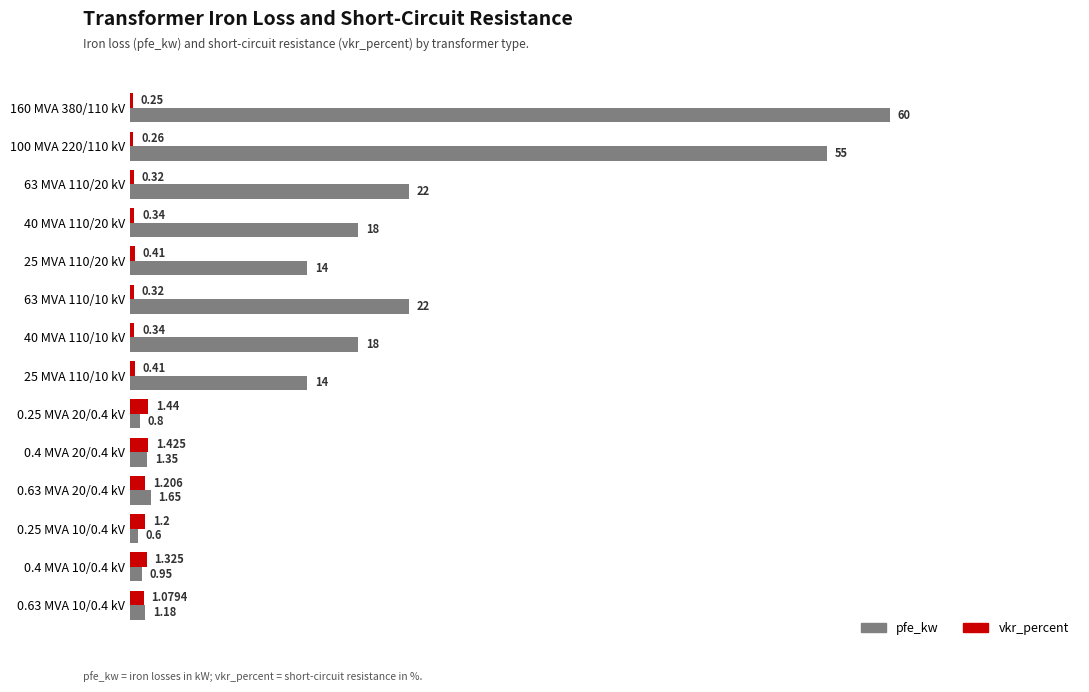

Which series has the largest total across all categories?

pfe_kw